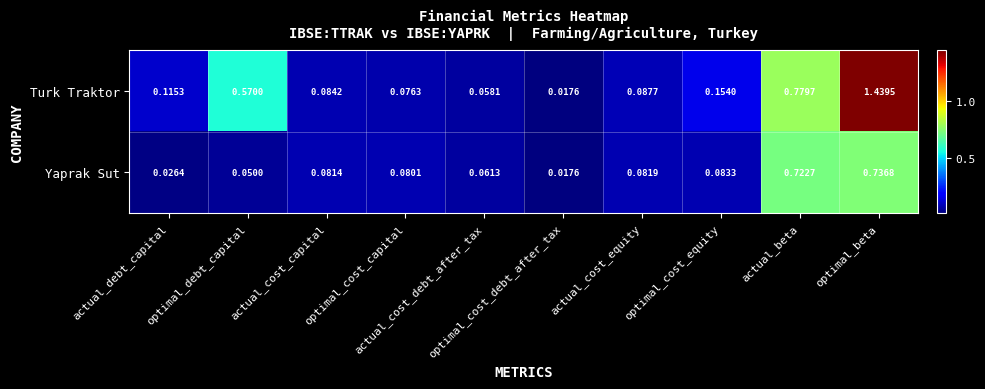

Which series has the largest total across all categories?

Turk Traktor